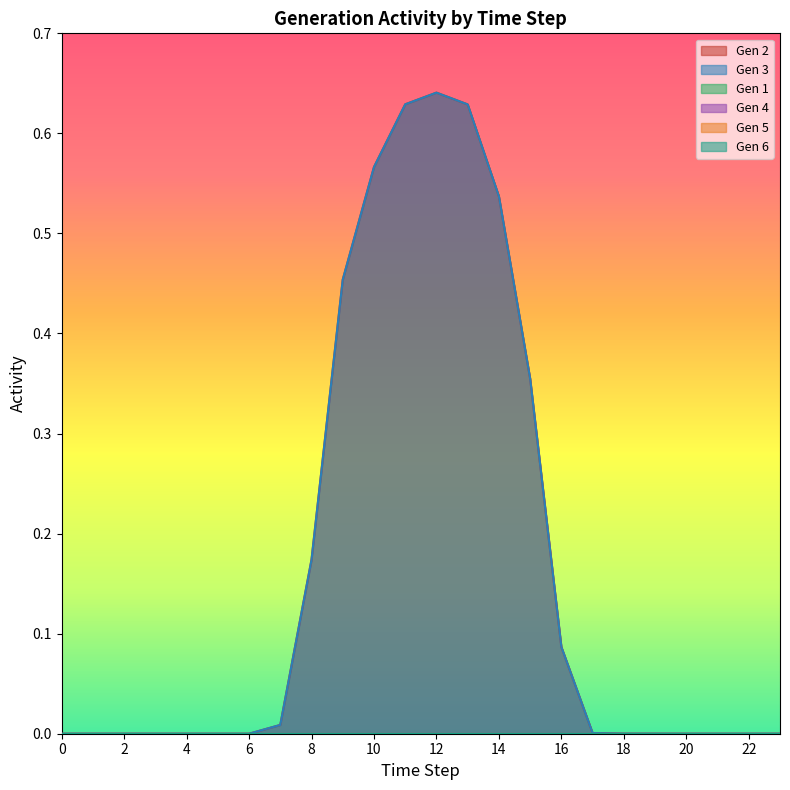

Which label corresponds to the largest value in the chart?

12